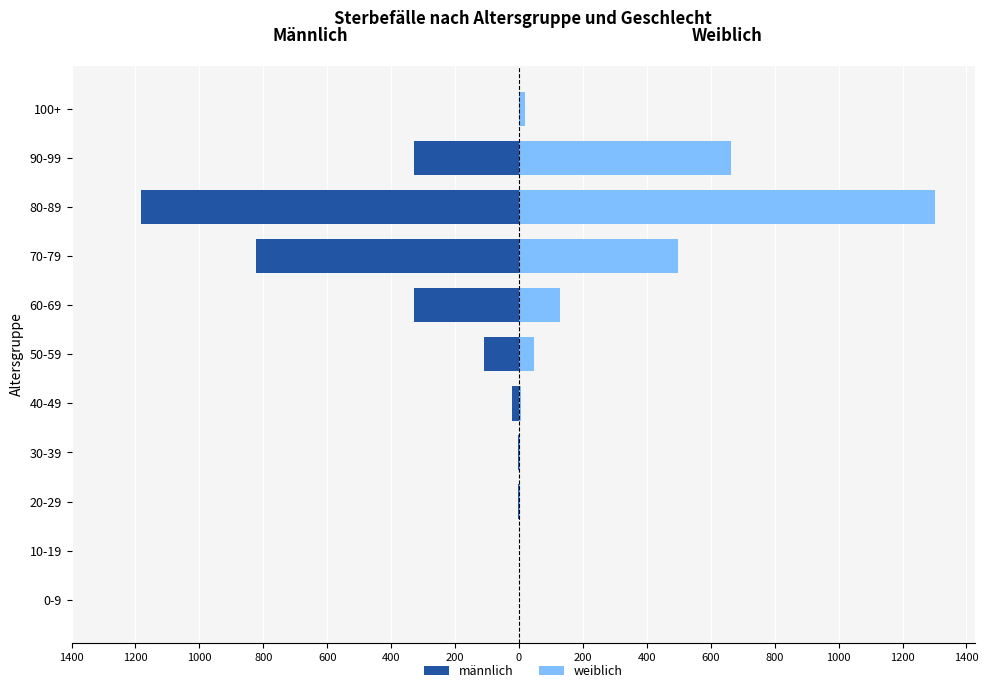

Which series has the widest spread of values?

weiblich